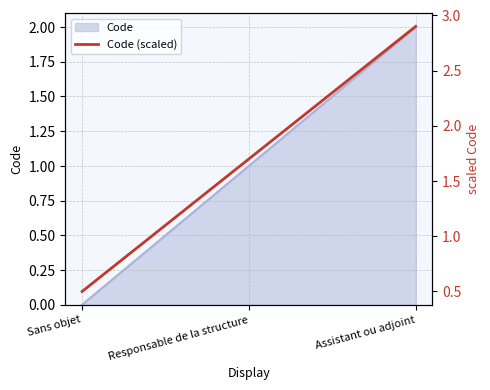

Where does the data first go above 1?

Responsable de la structure